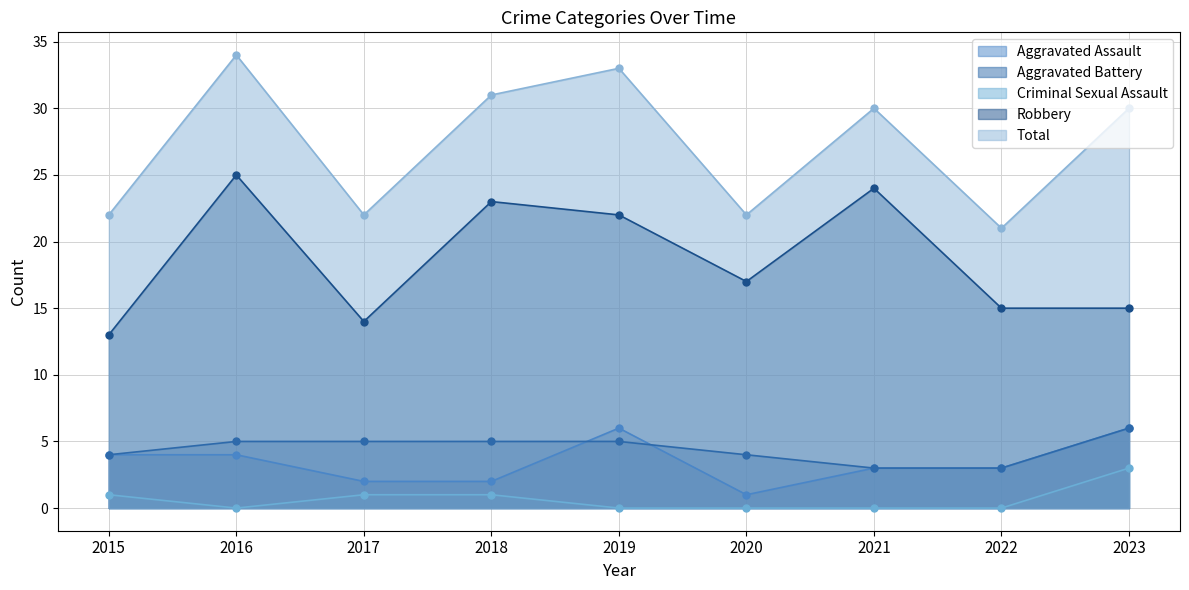

At which category is the sum across all series the highest?

2016